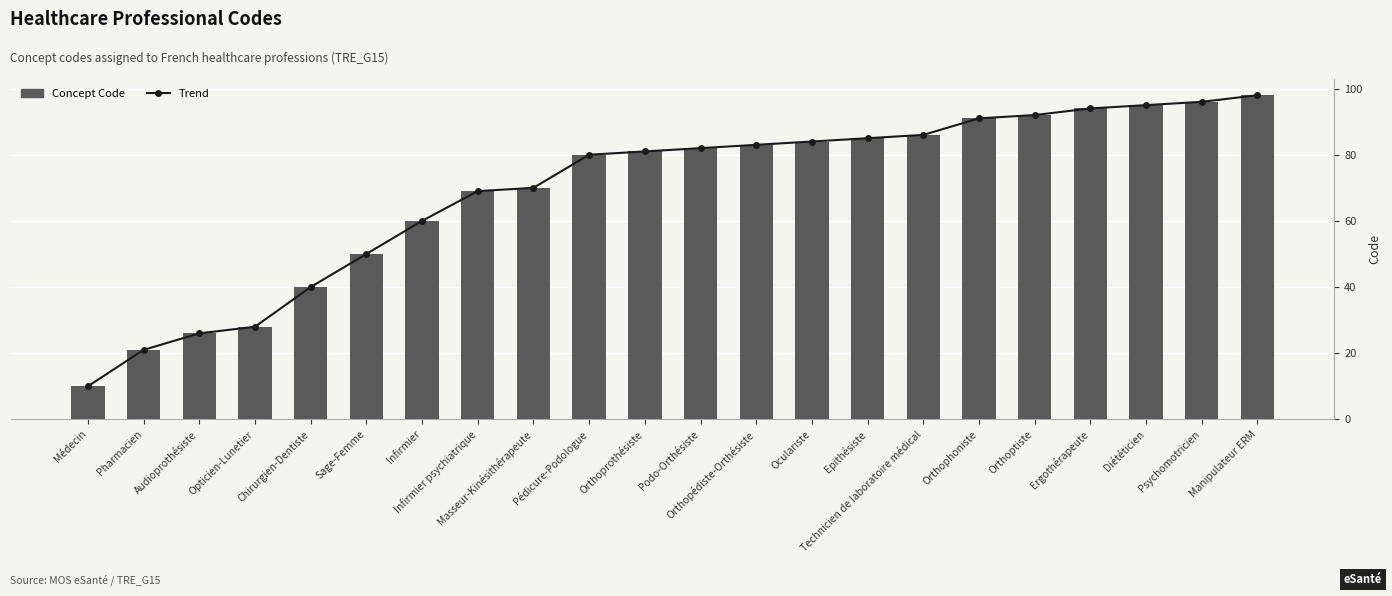

The Trend series shows 70 at Chirurgien-Dentiste. True or false?

False